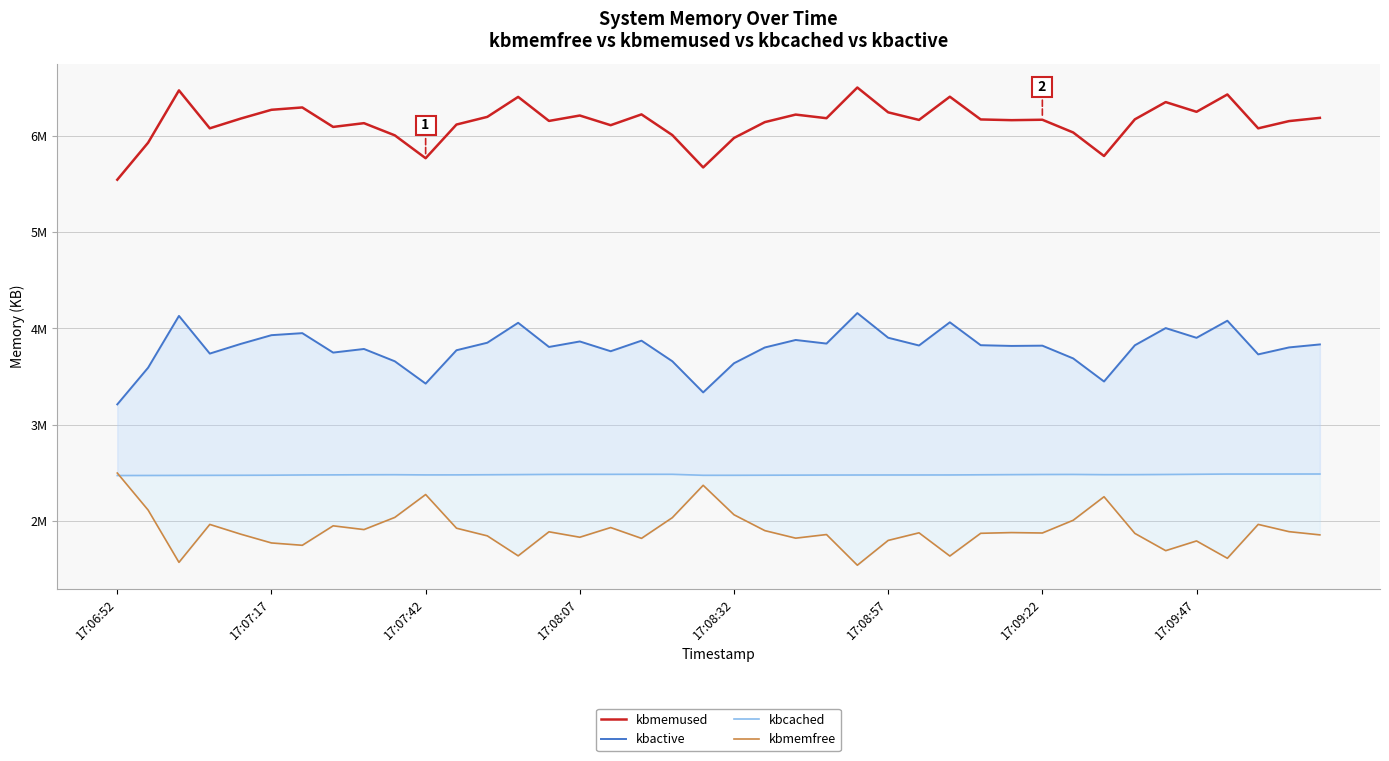

True or false: kbactive and kbmemused intersect in this chart.

False